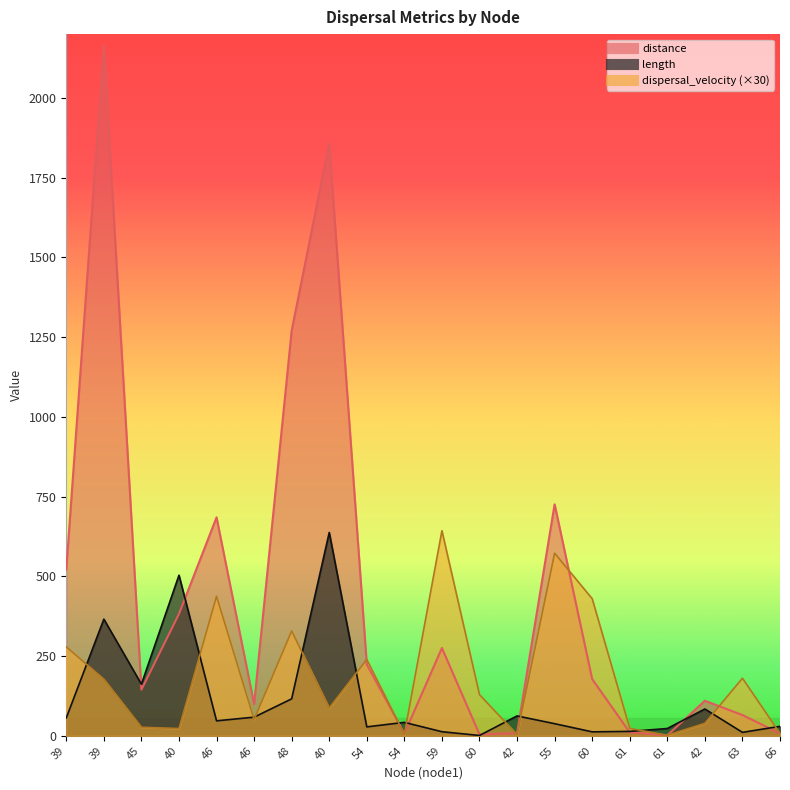

What is the label of the 2nd point from the left?

39